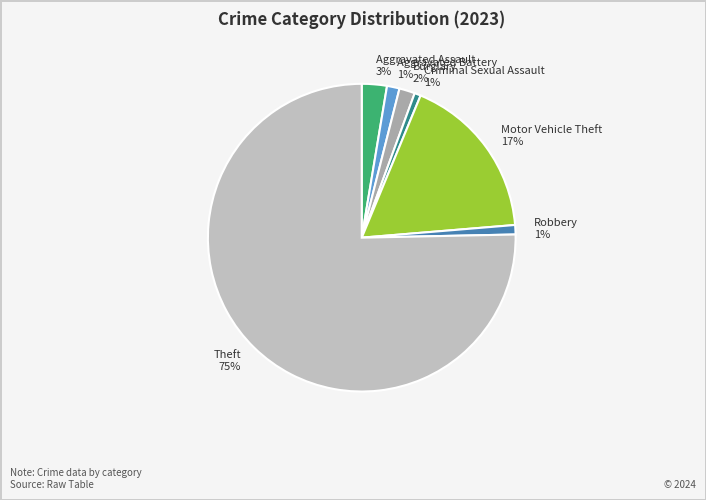

How many segments does this pie chart have?

7